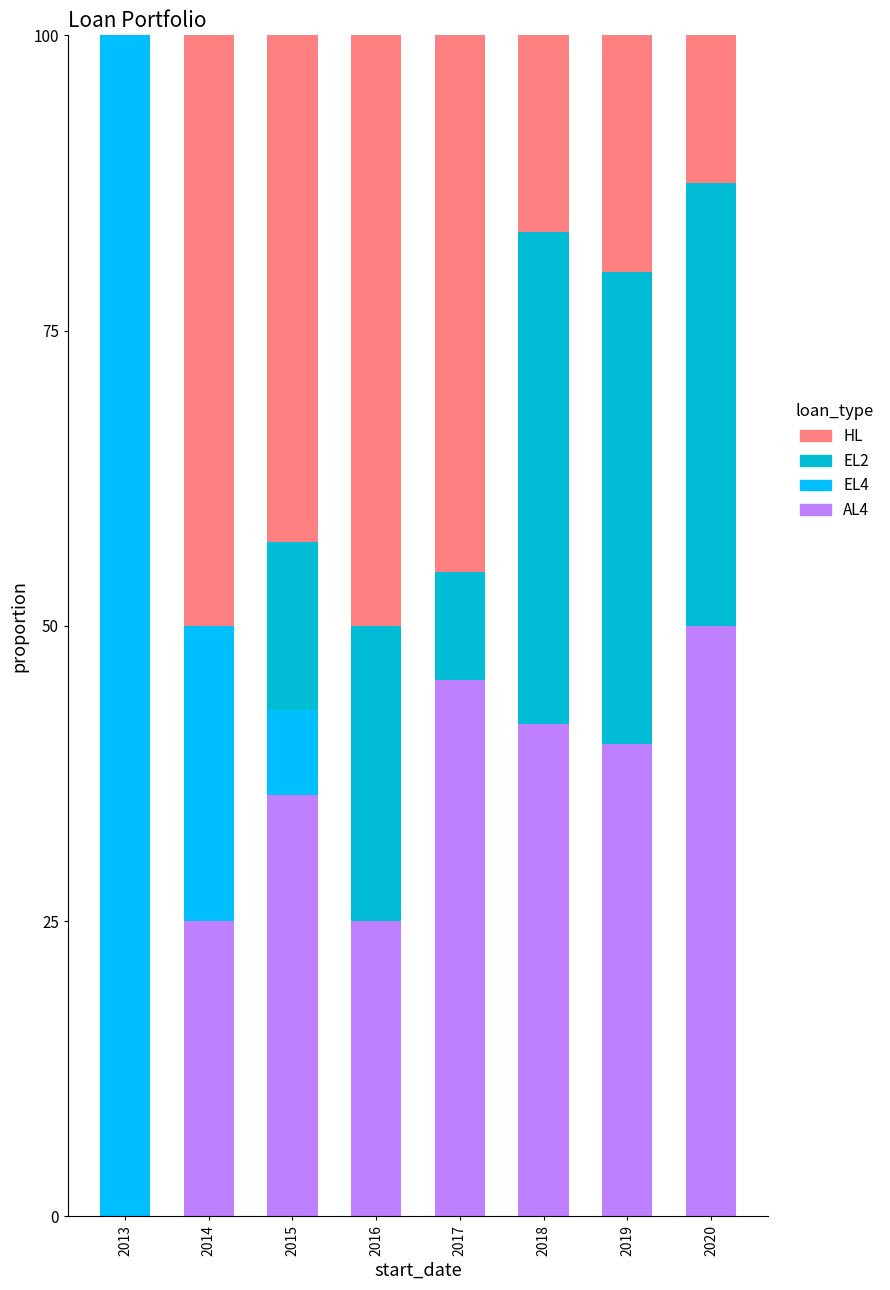

What is the total value across all series at 2017?

100.0